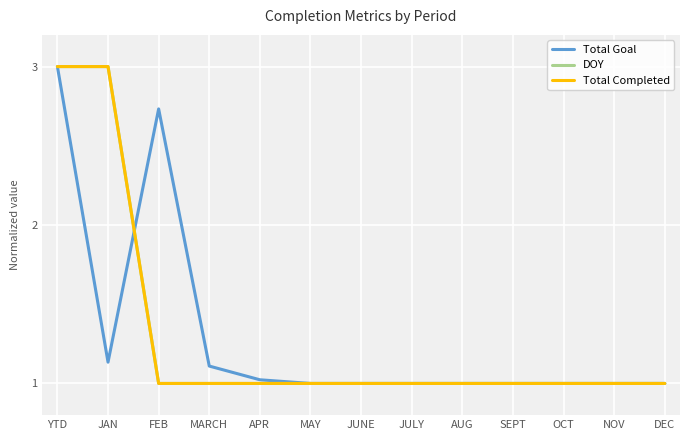

Between YTD and NOV, which series saw the biggest shift?

Total Goal